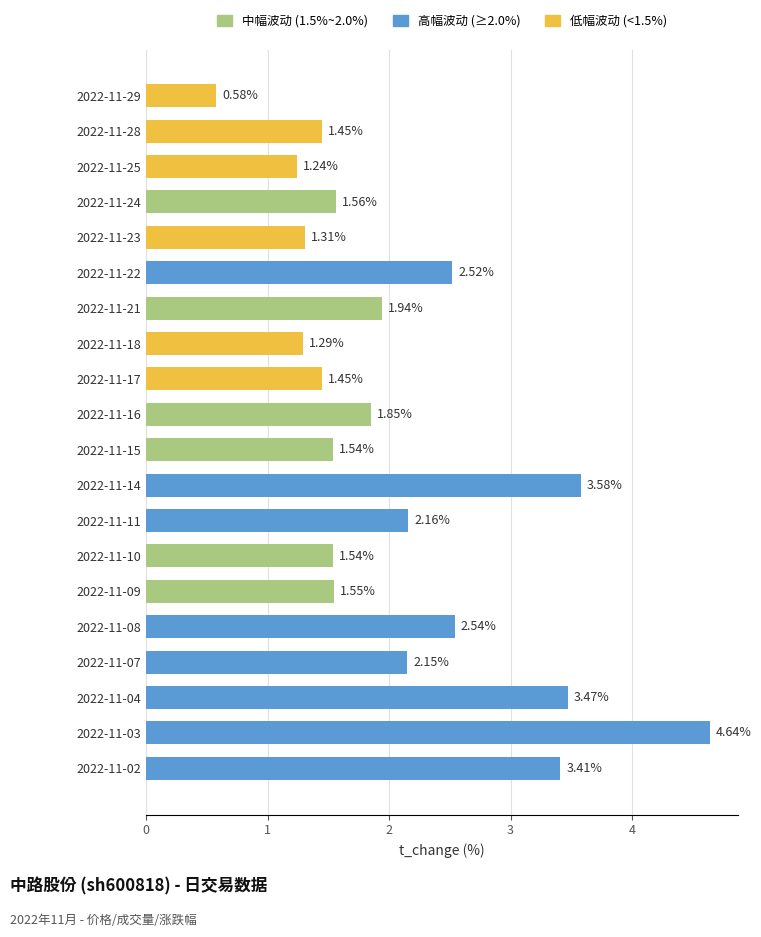

What is the sum of all values?

41.8